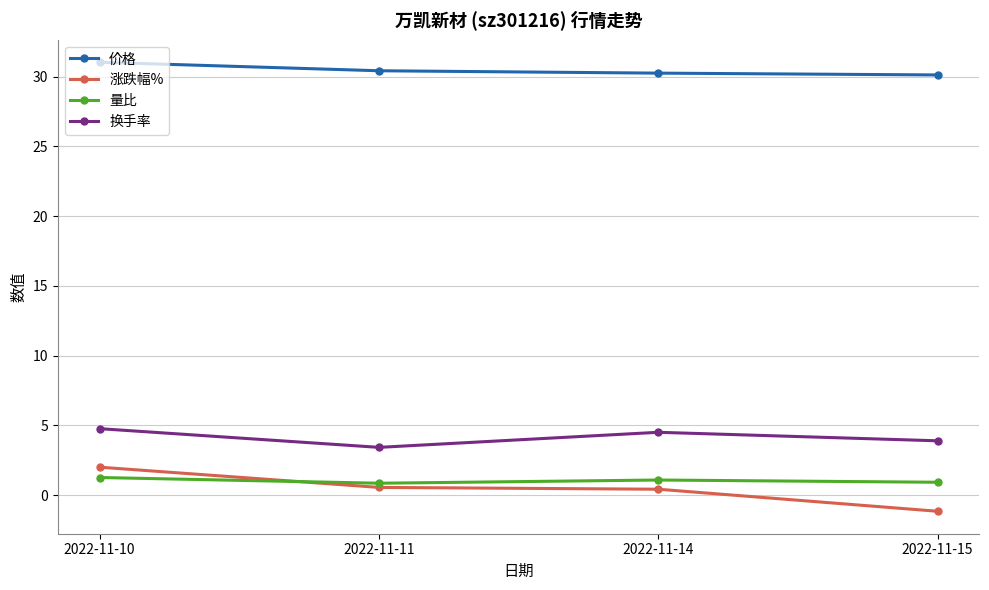

How many series are shown in this chart?

4